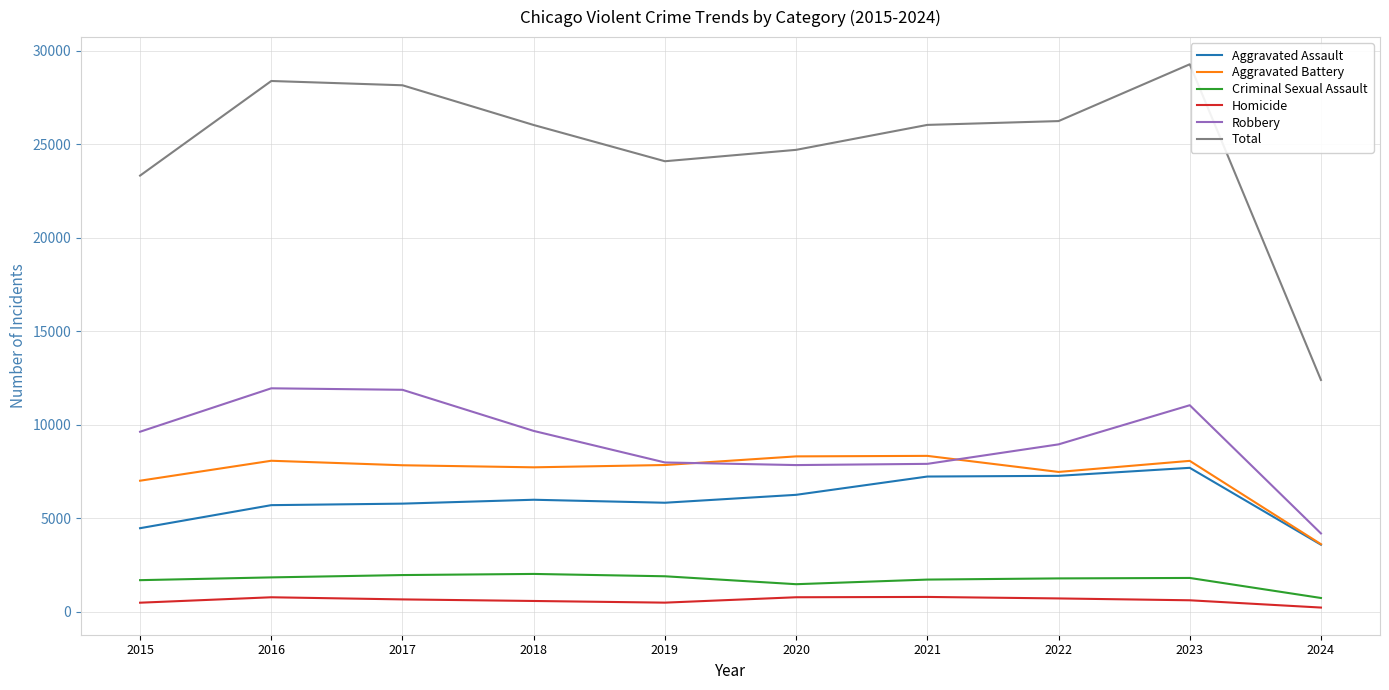

Count the number of data series in this chart.

6